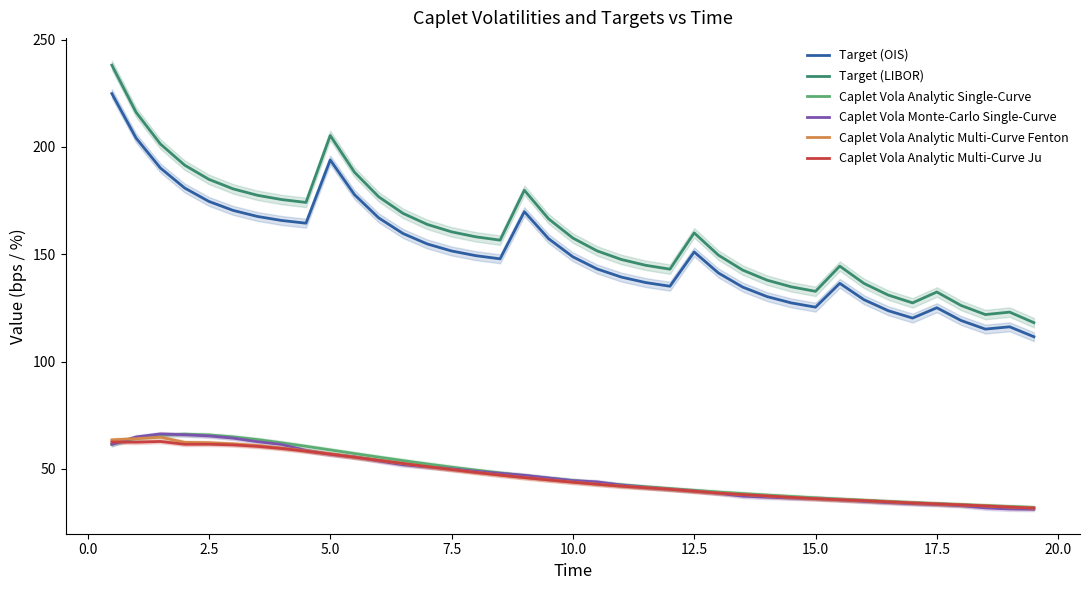

Which series has the largest total across all categories?

Target (LIBOR)